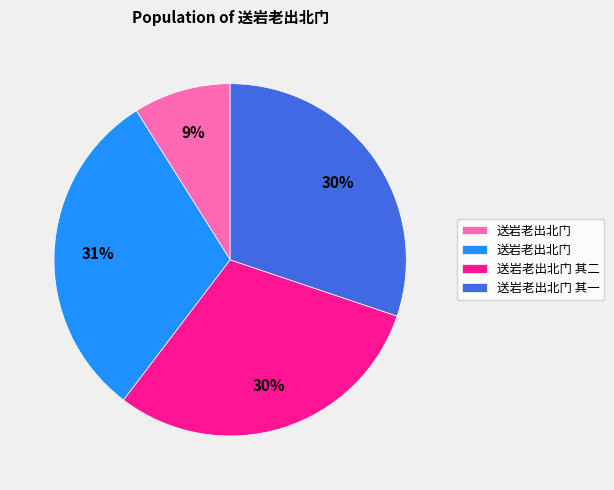

To the nearest percent, what is the average slice percentage?

25%